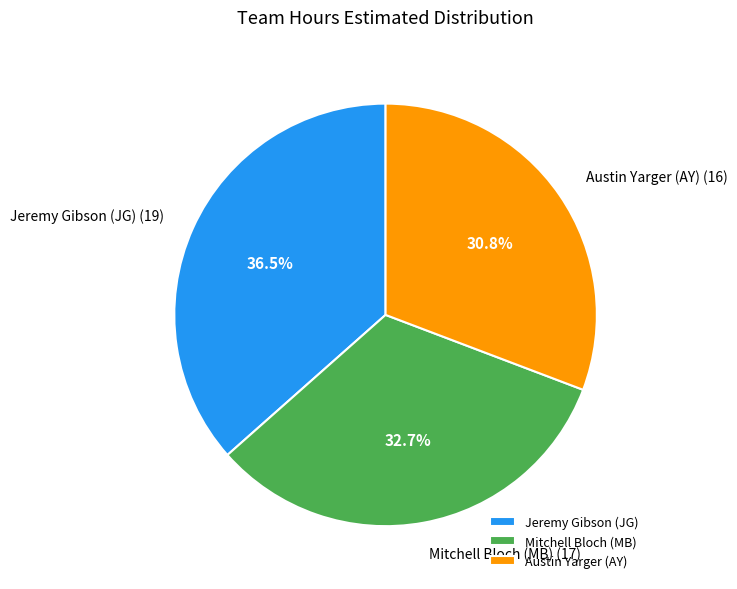

What portion of the pie excludes Mitchell Bloch (MB)?

67.3%